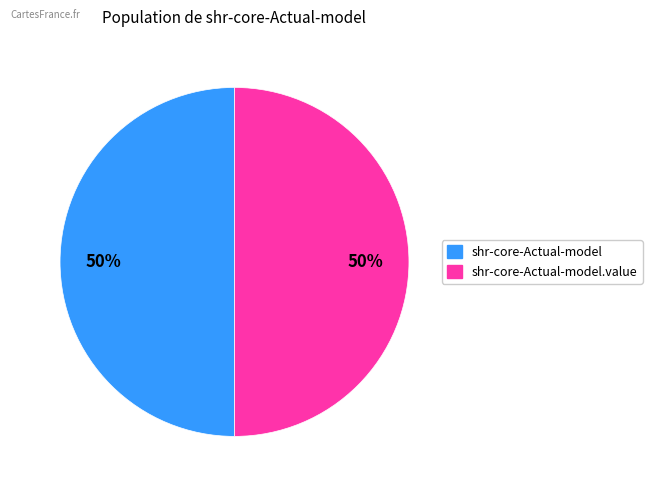

How many segments does this pie chart have?

2